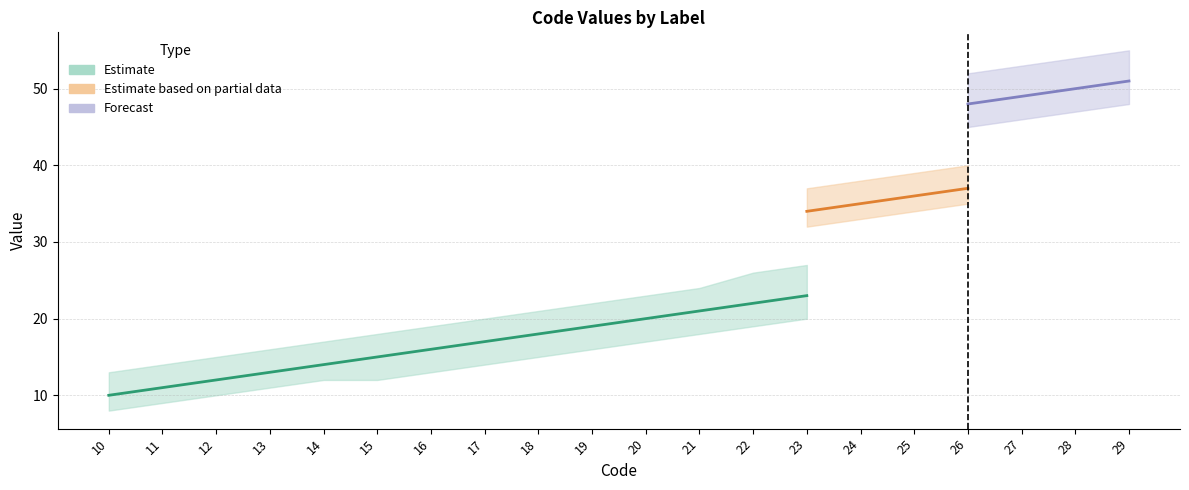

Rank the series by their maximum value, from lowest to highest.

Estimate, Estimate based on partial data, Forecast